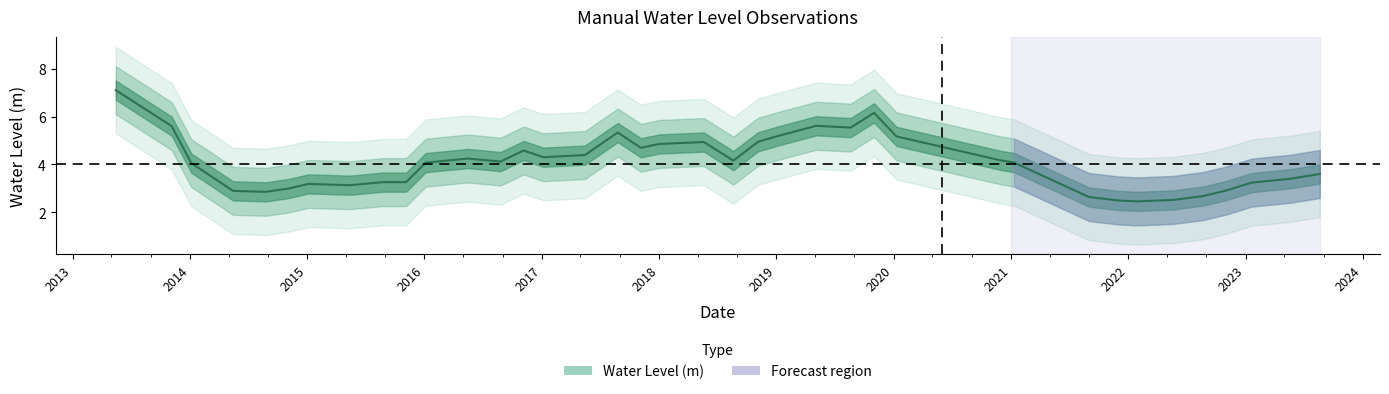

True or false: the data shows 1.9 at 2019-11-01.

False